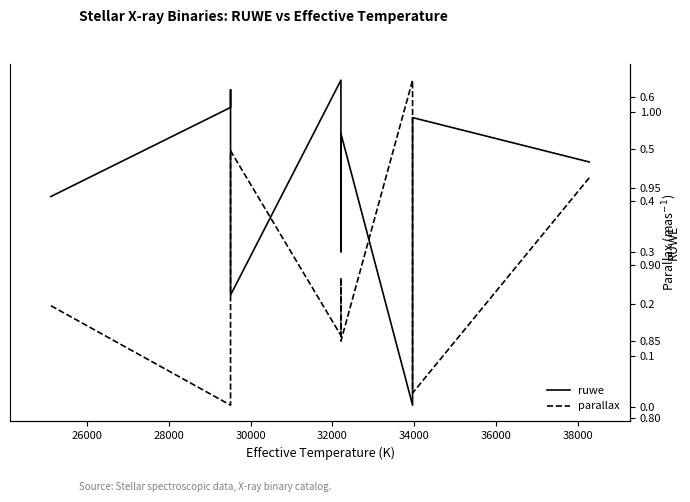

The ruwe series shows 1.2 at 40000. True or false?

False